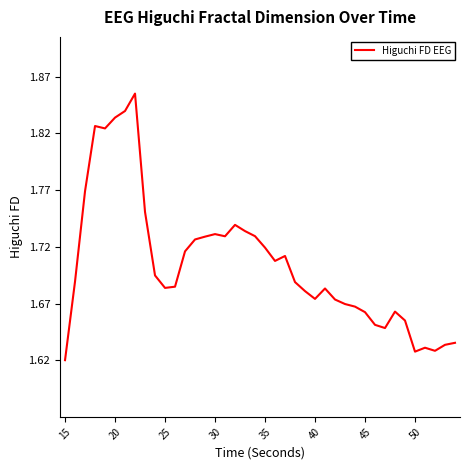

How many lines are shown in the chart?

1